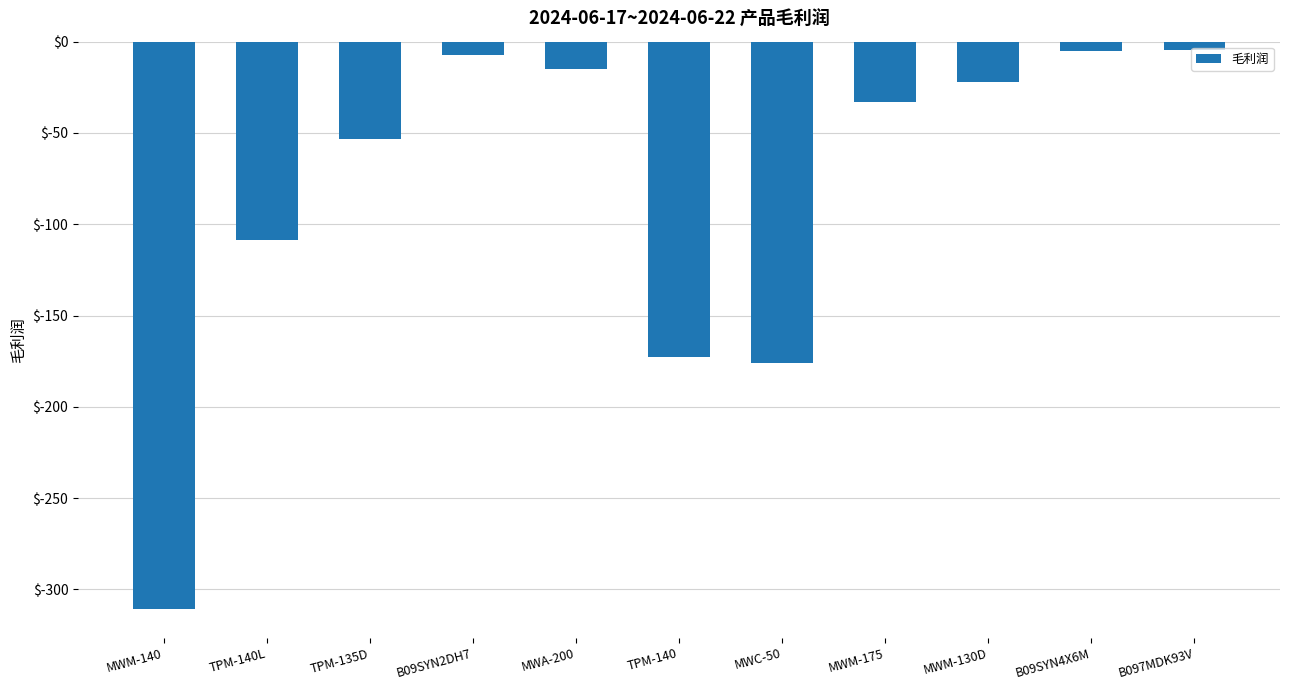

What is the label of the 1st bar from the left?

MWM-140